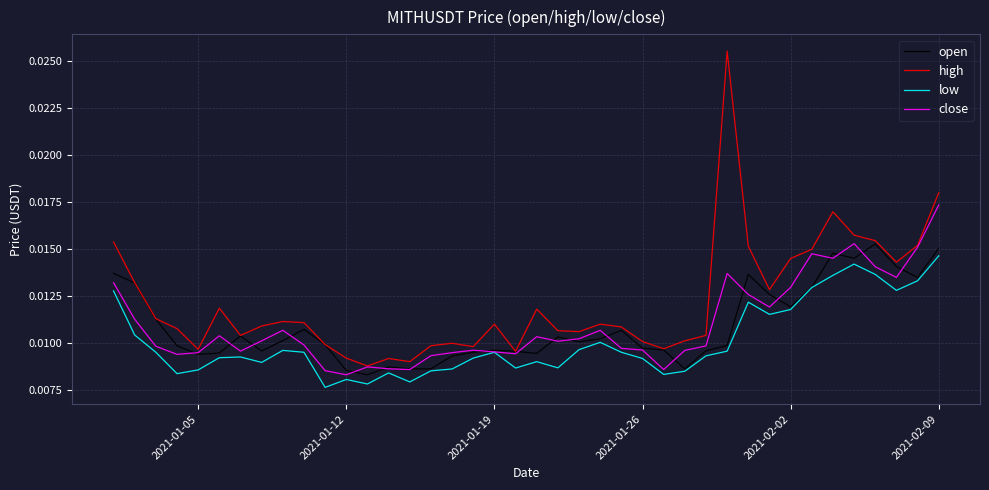

True or false: high and low intersect in this chart.

False